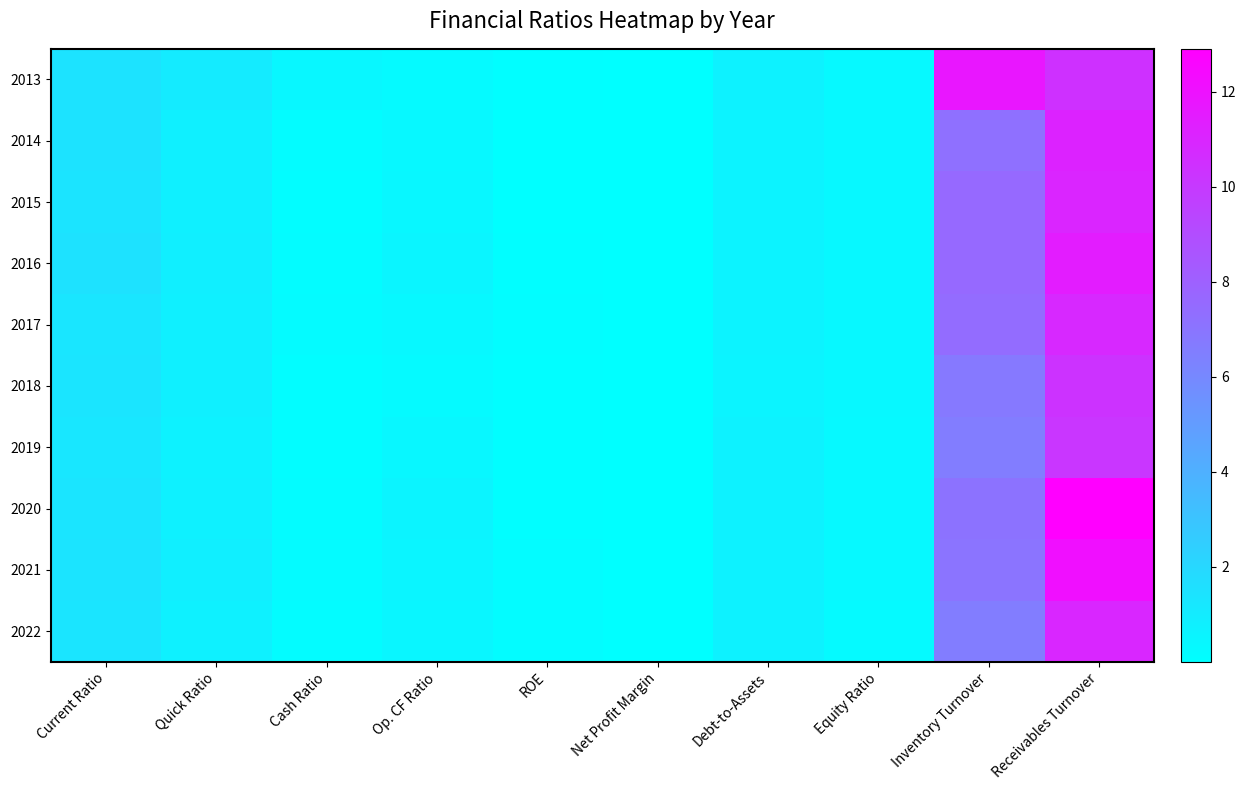

At which category is the sum across all series the highest?

Receivables Turnover